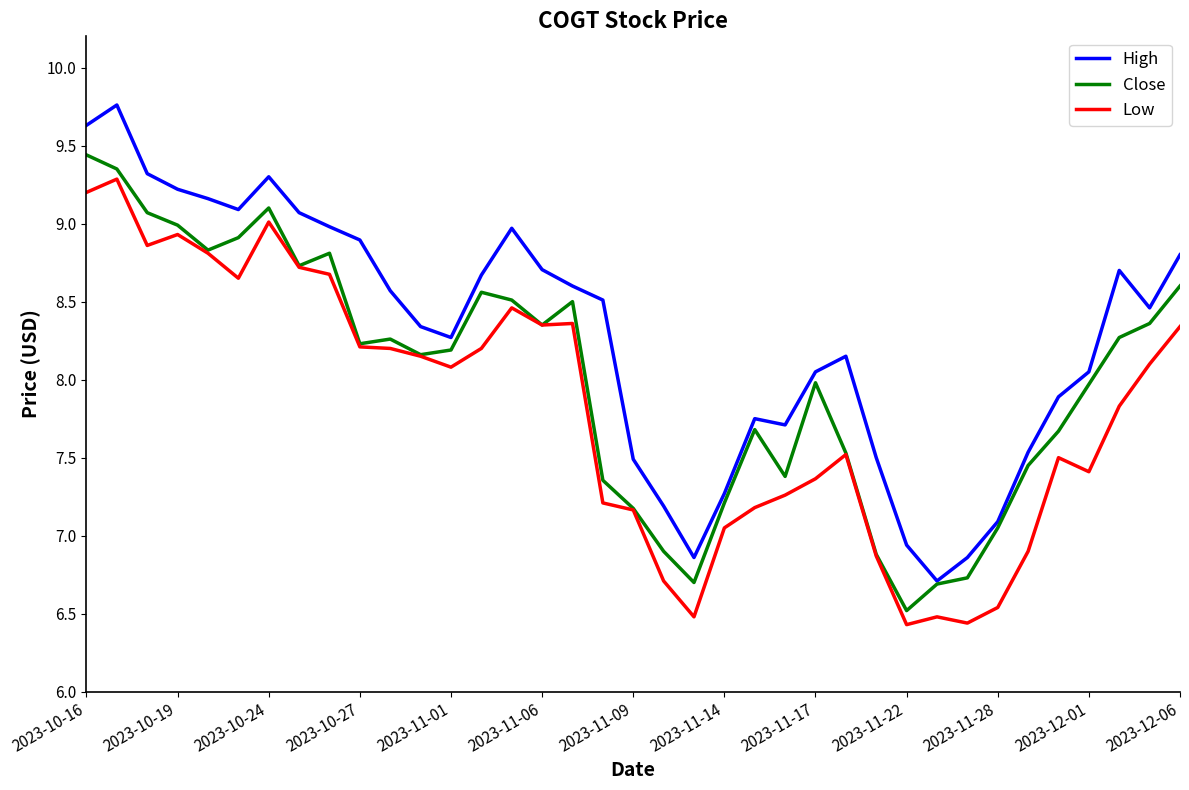

Does the chart display data point markers on the line(s)?

No